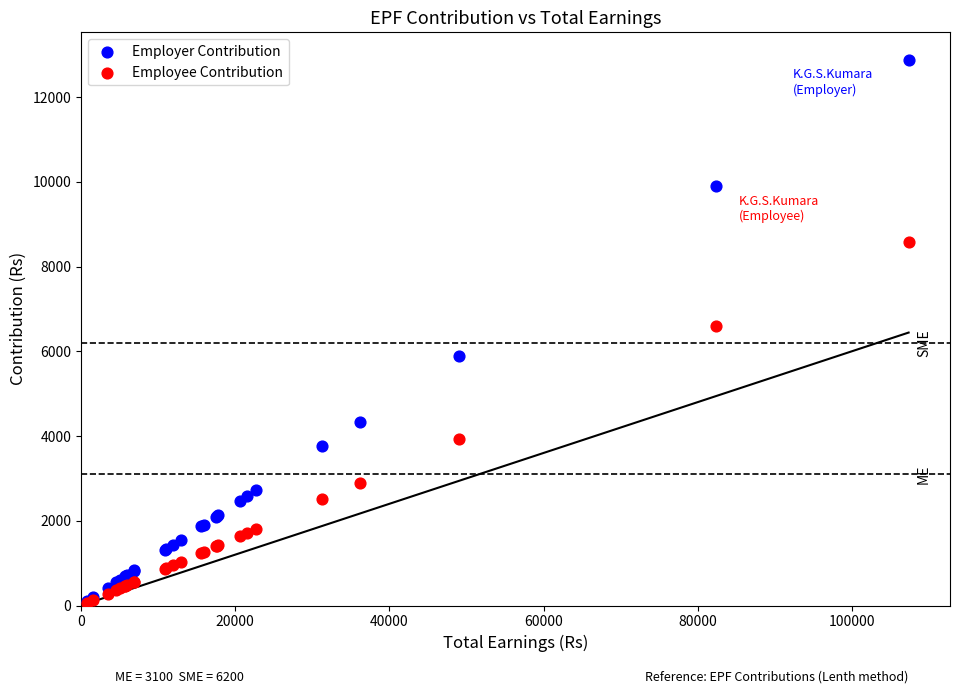

Which series has the largest Y range (max minus min)?

Employer Contribution